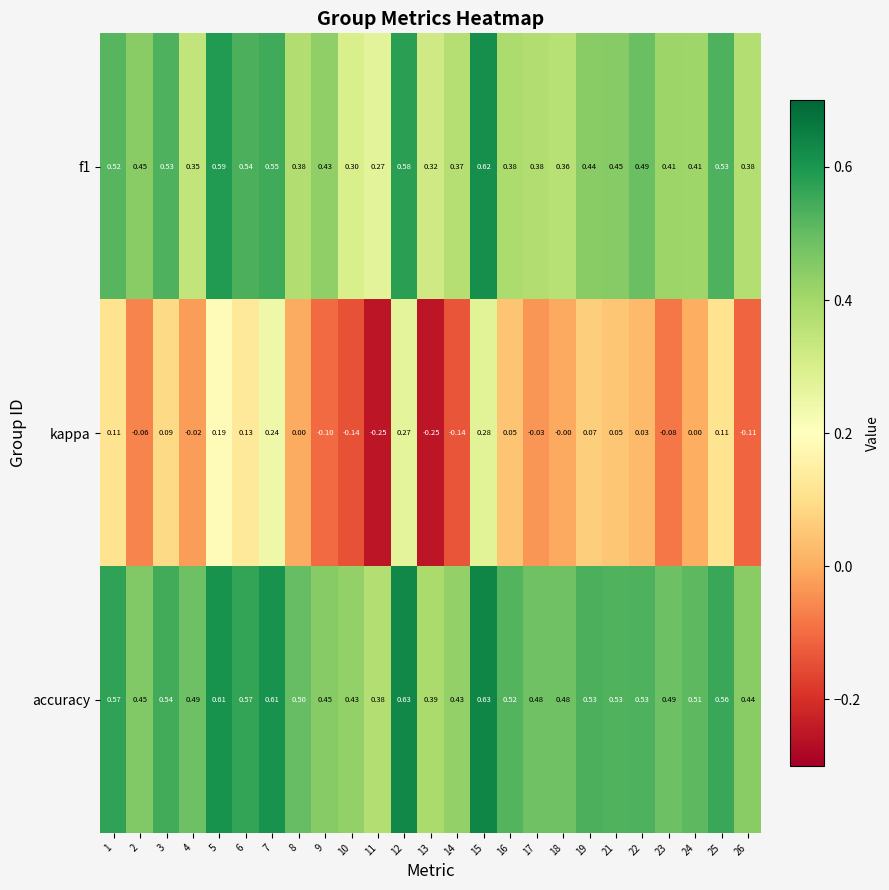

Which series has the largest total across all categories?

accuracy